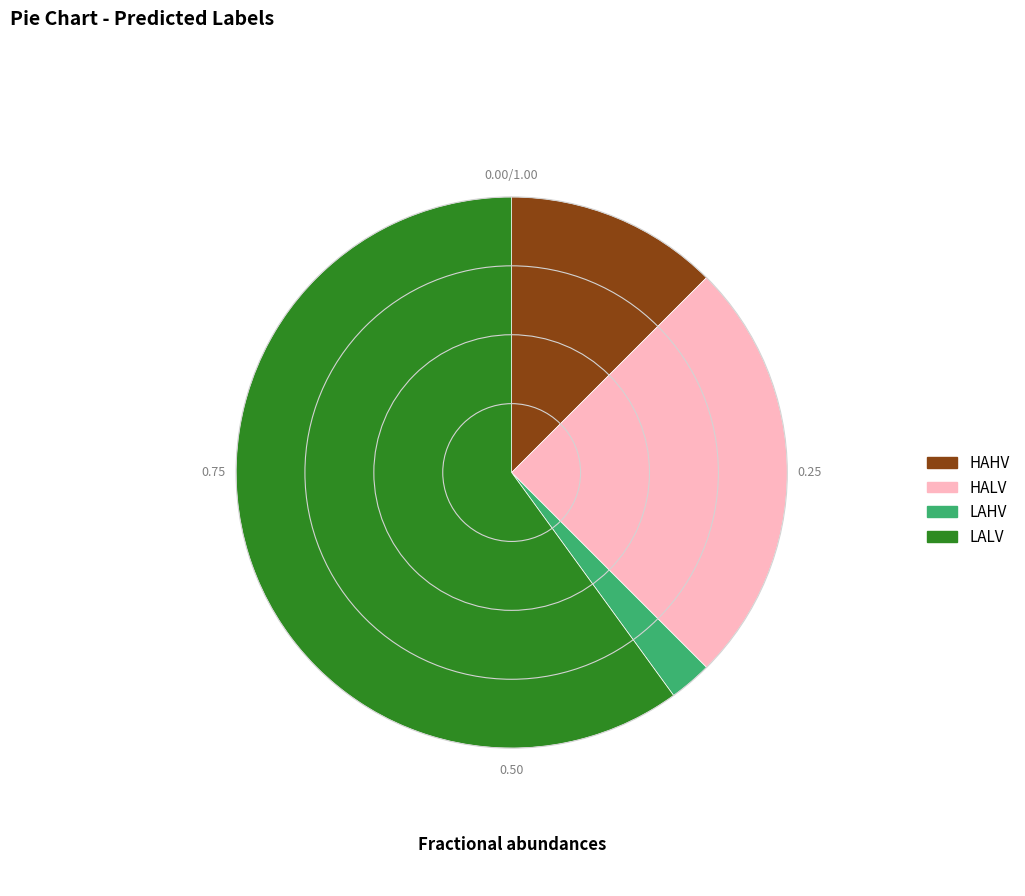

Count the number of slices in the pie.

4